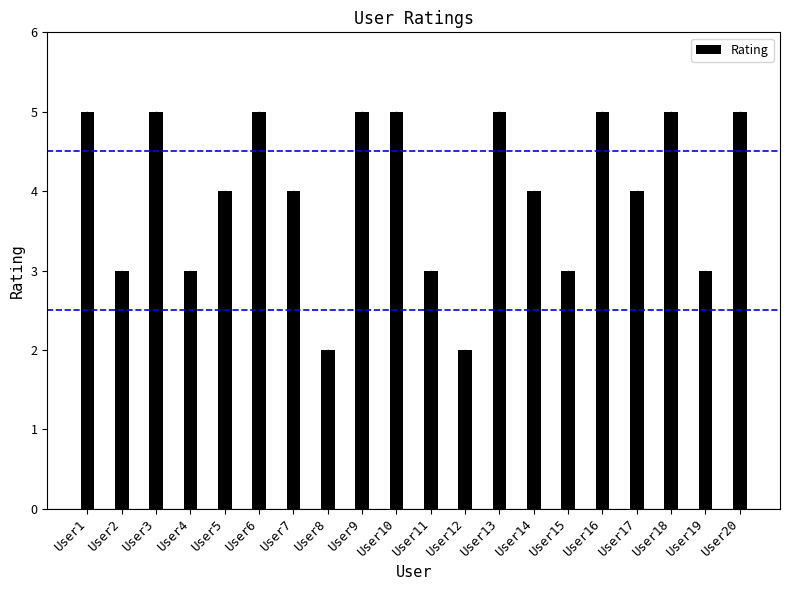

Are the bars horizontal?

No